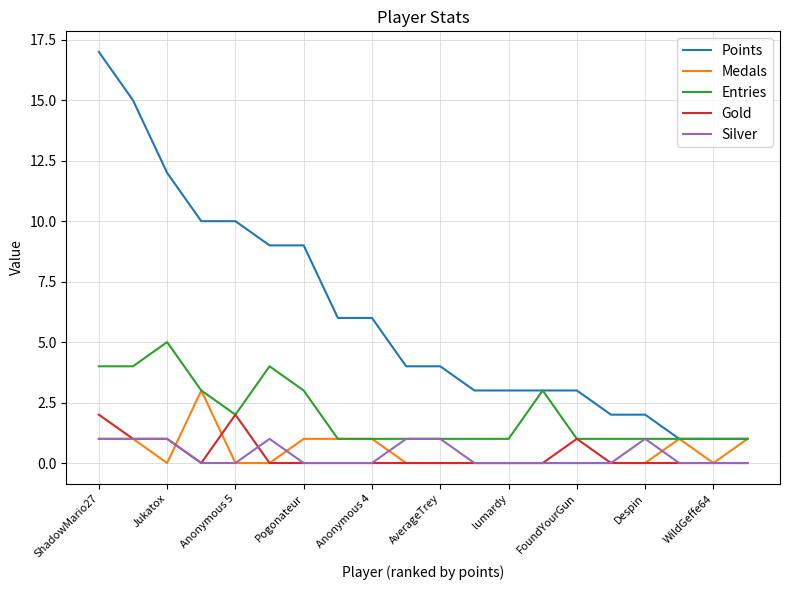

Which series has the largest total across all categories?

Points